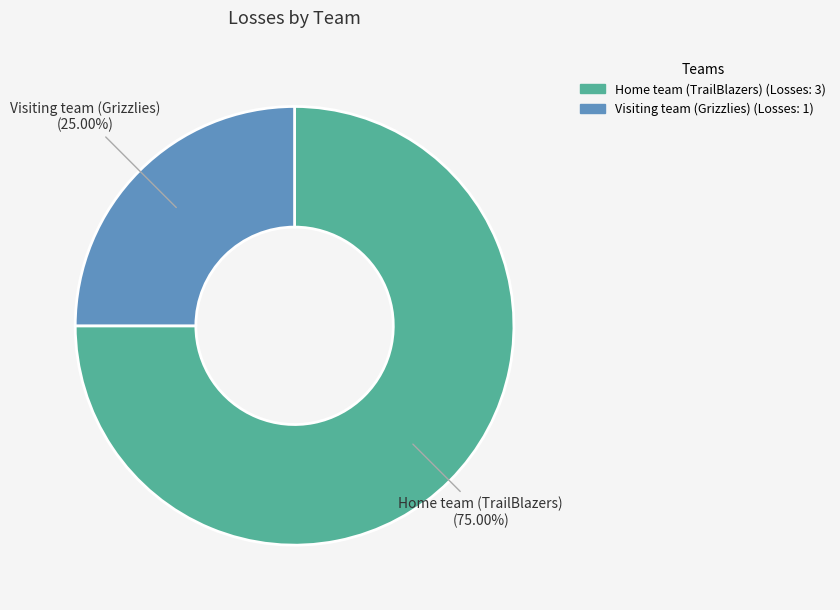

Rank the categories by value from highest to lowest.

Home team (TrailBlazers), Visiting team (Grizzlies)